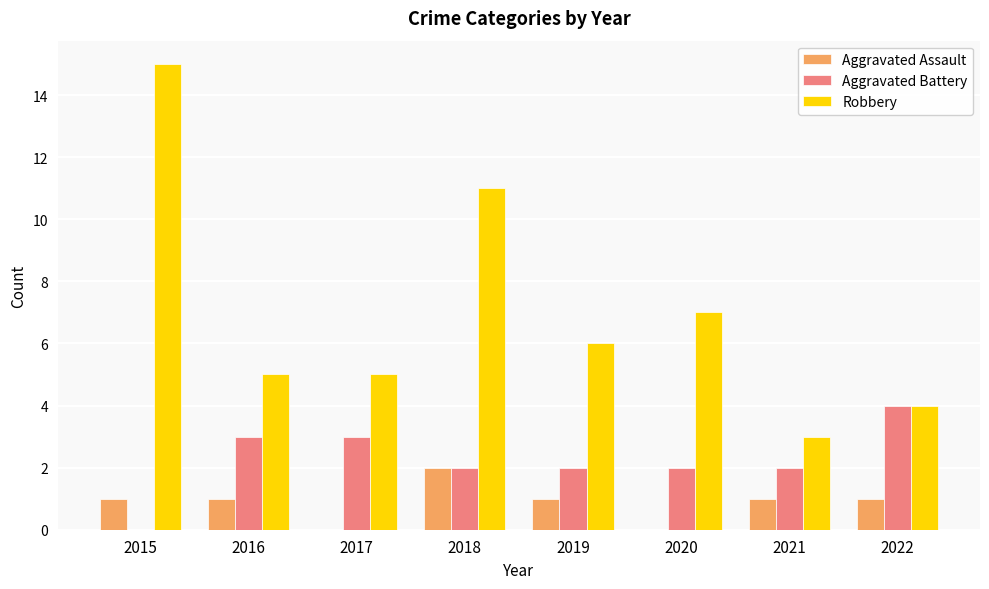

What is the sum of all Aggravated Battery values?

18